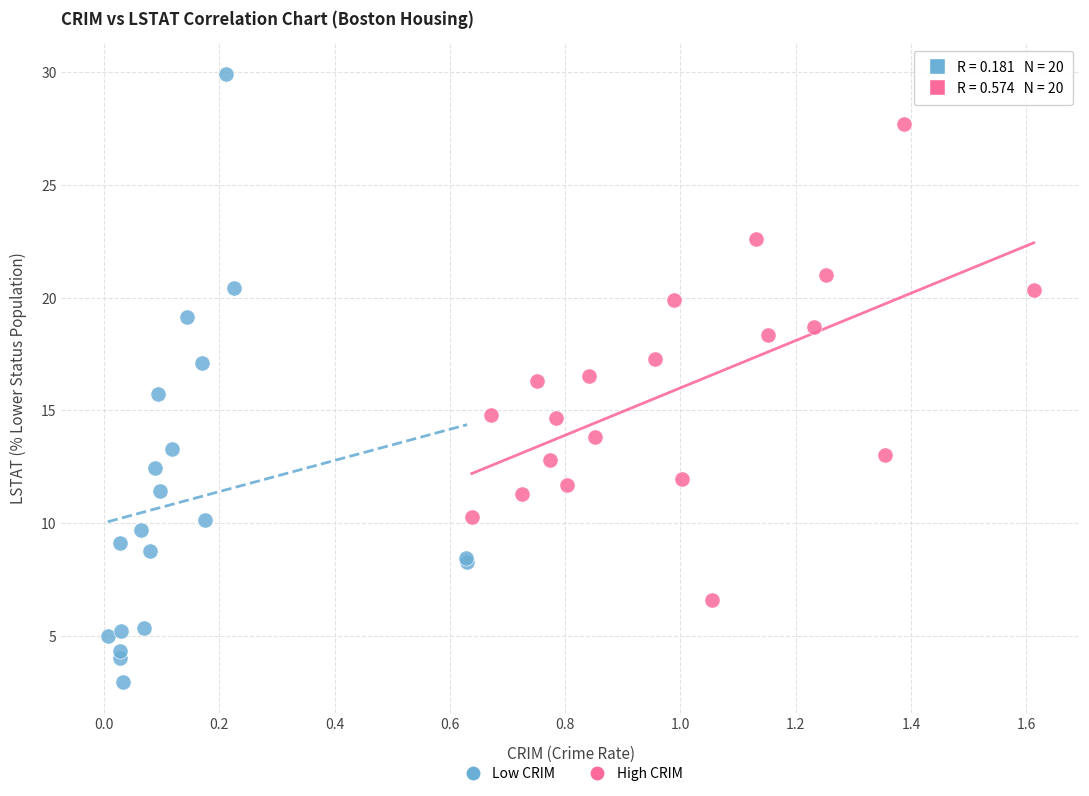

Which series contains the highest Y value?

Low CRIM